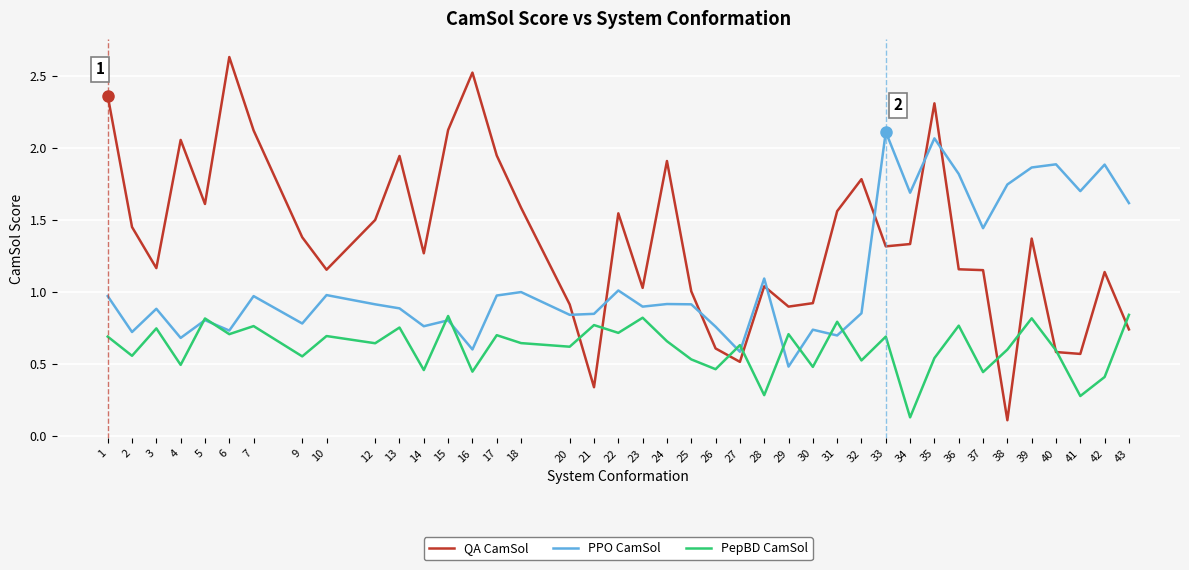

Which category has the highest value across all series?

6